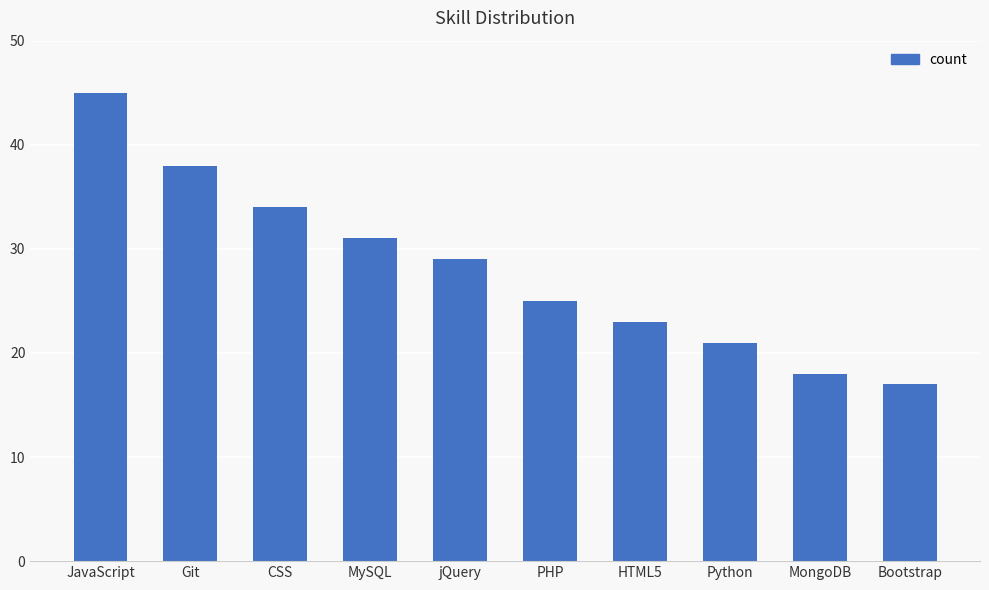

At which category does the chart reach its peak across all series?

JavaScript